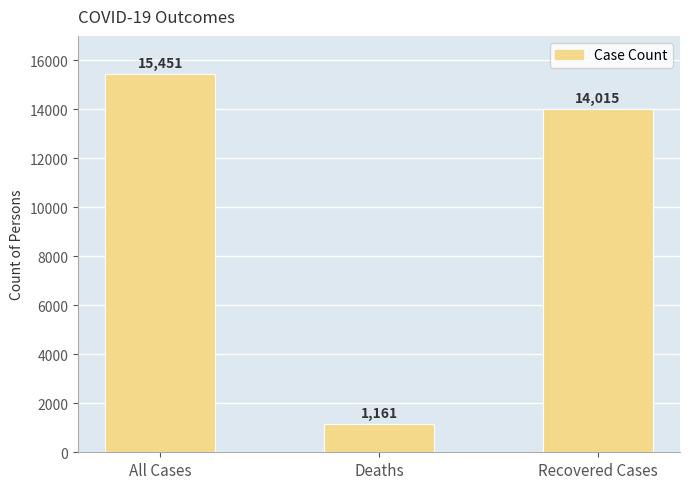

How many distinct data groups are displayed?

1